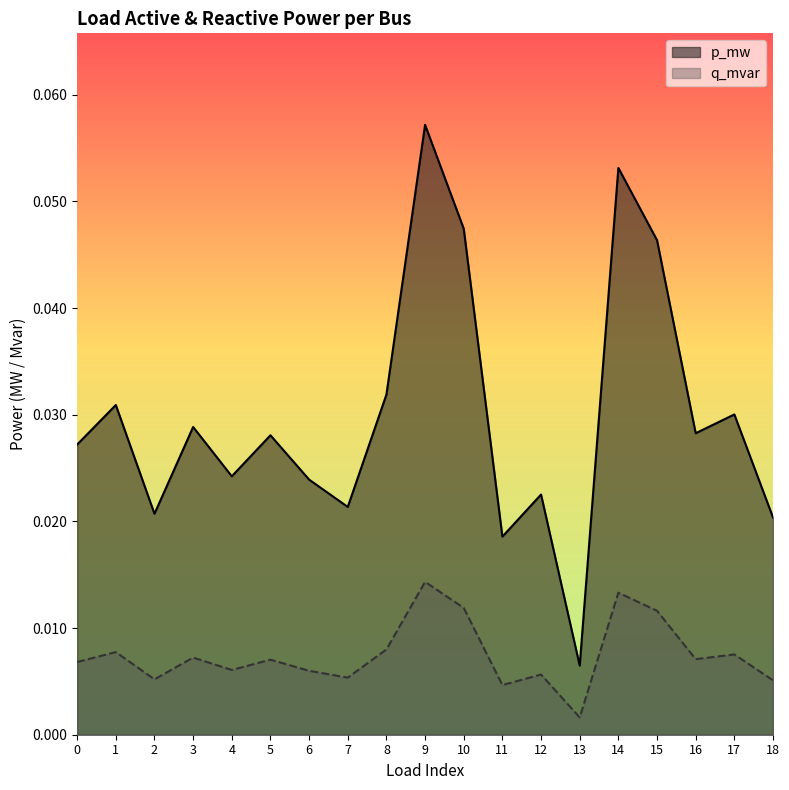

Reading right to left, extract all data points from this chart.

p_mw: 0.0	0.0	0.0	0.0	0.1	0.0	0.0	0.0	0.0	0.1	0.0	0.0	0.0	0.0	0.0	0.0	0.0	0.0	0.0
q_mvar: 0.0	0.0	0.0	0.0	0.0	0.0	0.0	0.0	0.0	0.0	0.0	0.0	0.0	0.0	0.0	0.0	0.0	0.0	0.0